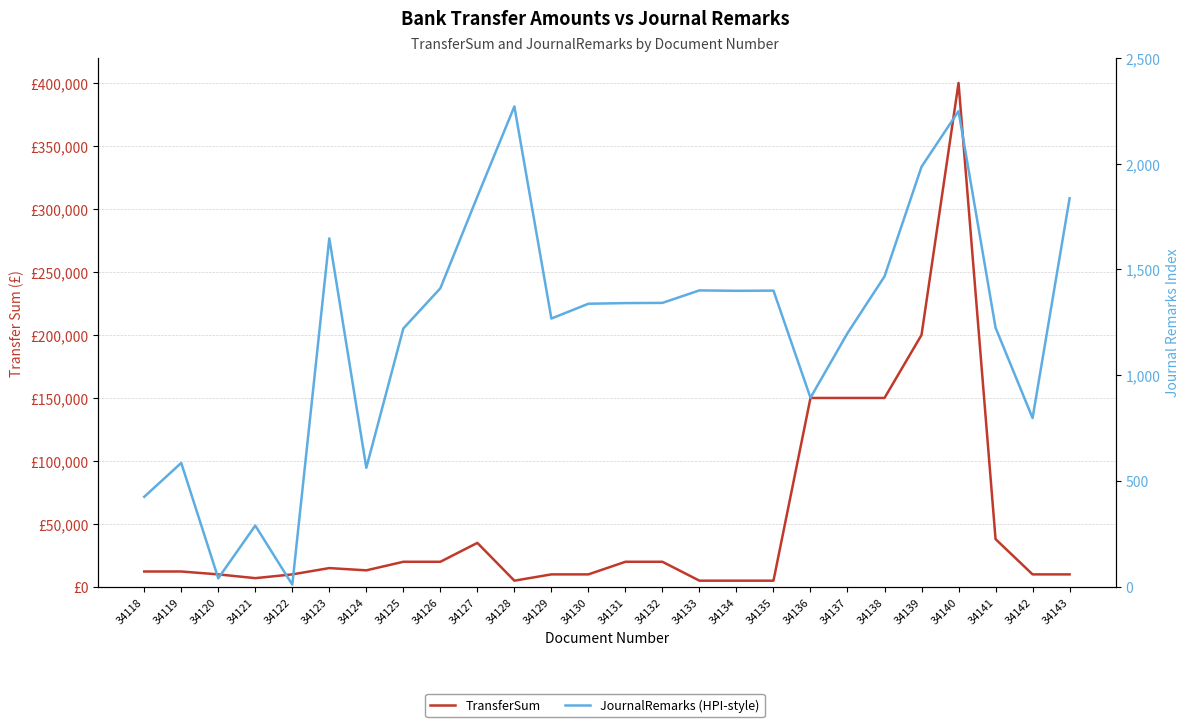

How many interior local peaks does the JournalRemarks (HPI-style) series have?

7